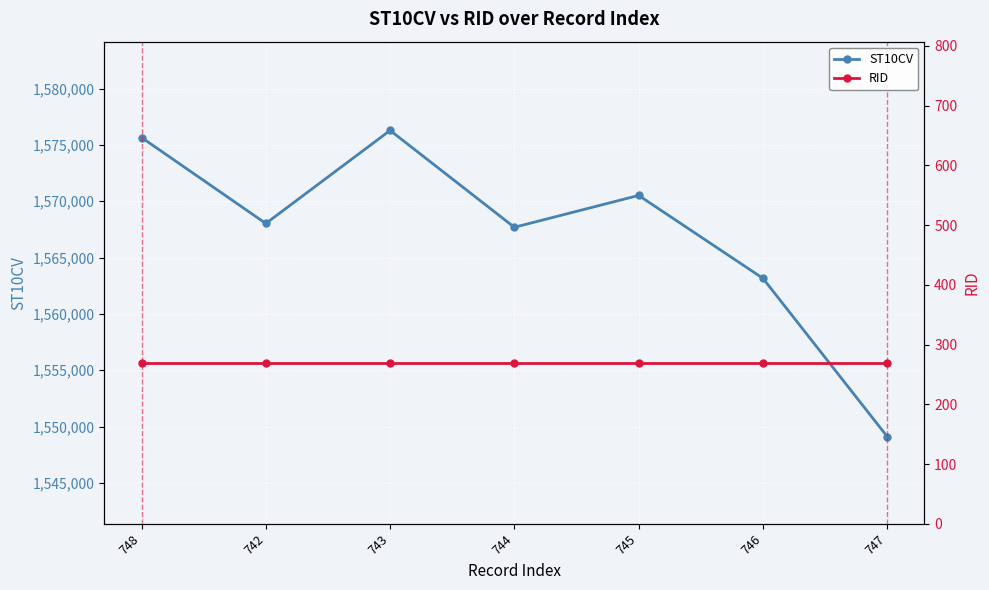

What is the greatest value displayed?

1576290